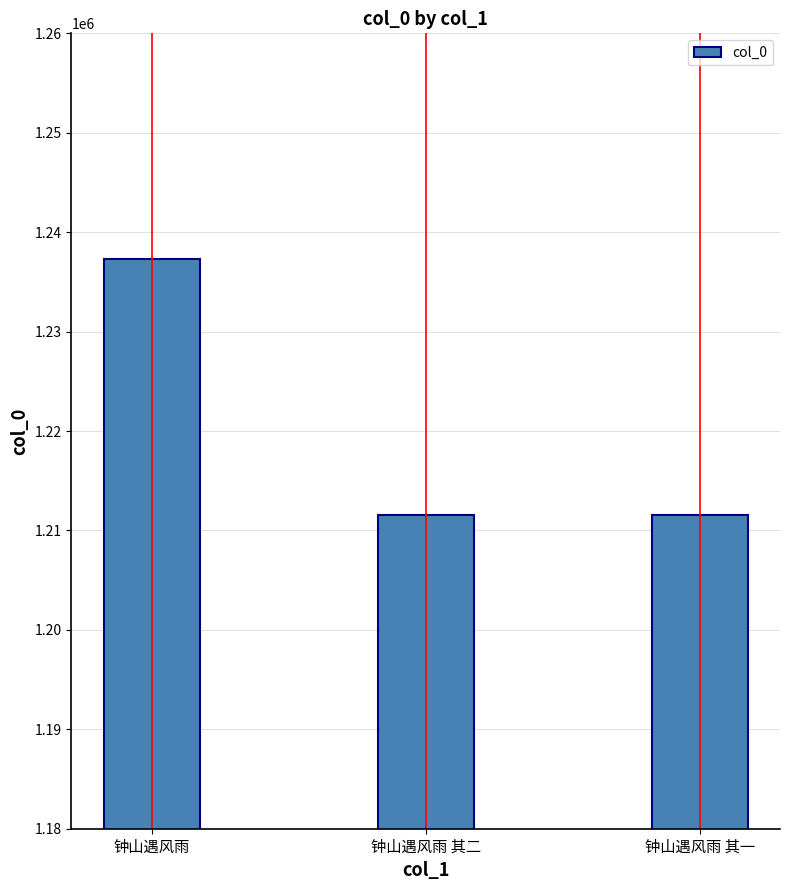

Count the number of data series in this chart.

1